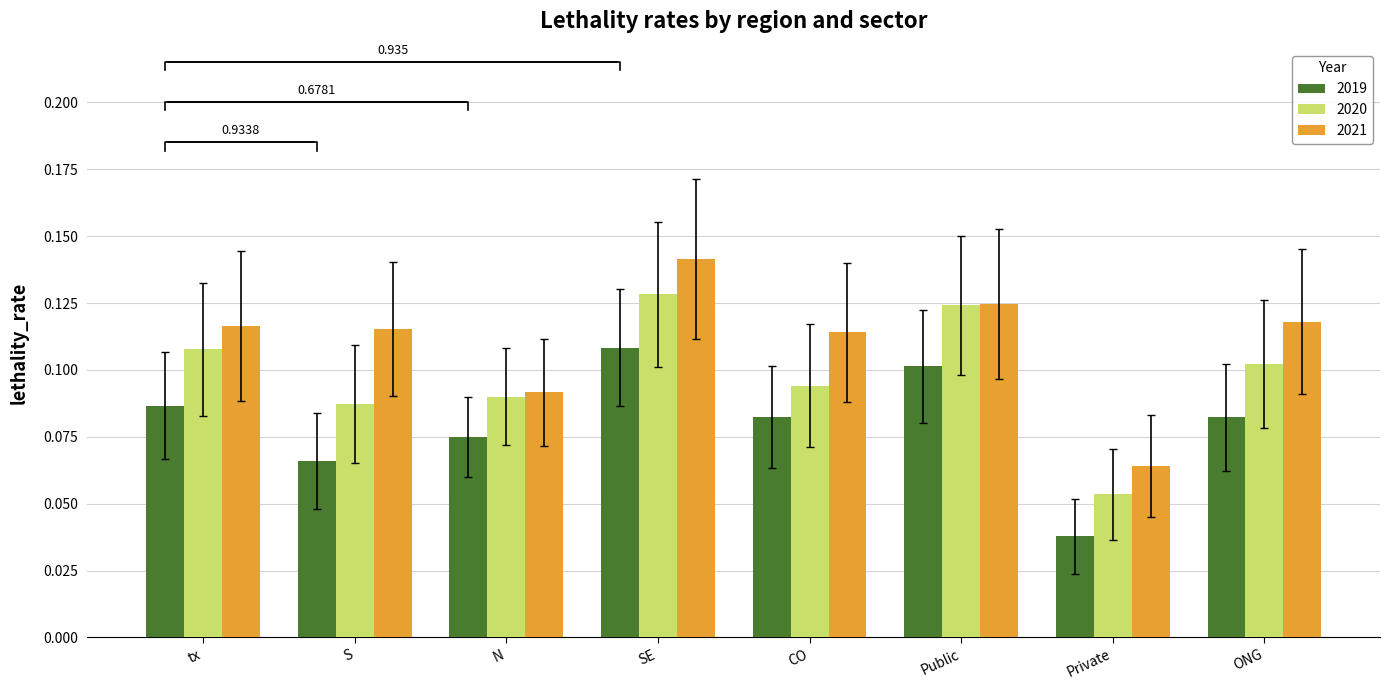

Which series has the largest range (max minus min)?

2021